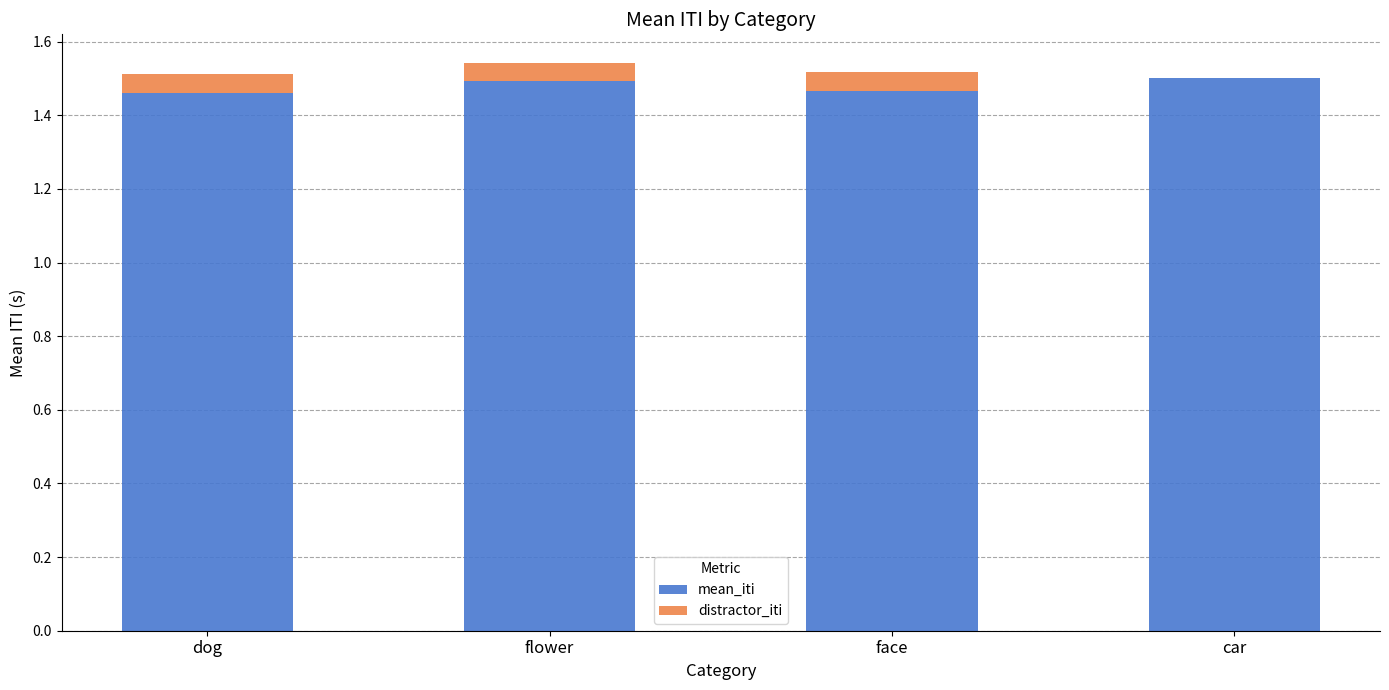

Does the chart contain stacked bars?

Yes